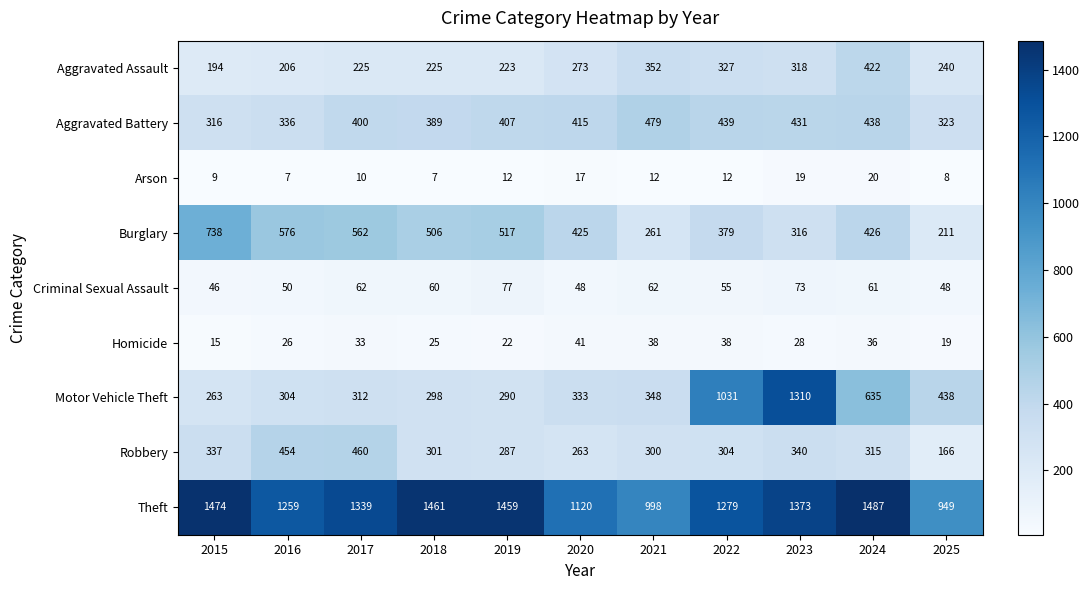

At 2015, list the series in order from smallest to largest.

Arson, Homicide, Criminal Sexual Assault, Aggravated Assault, Motor Vehicle Theft, Aggravated Battery, Robbery, Burglary, Theft